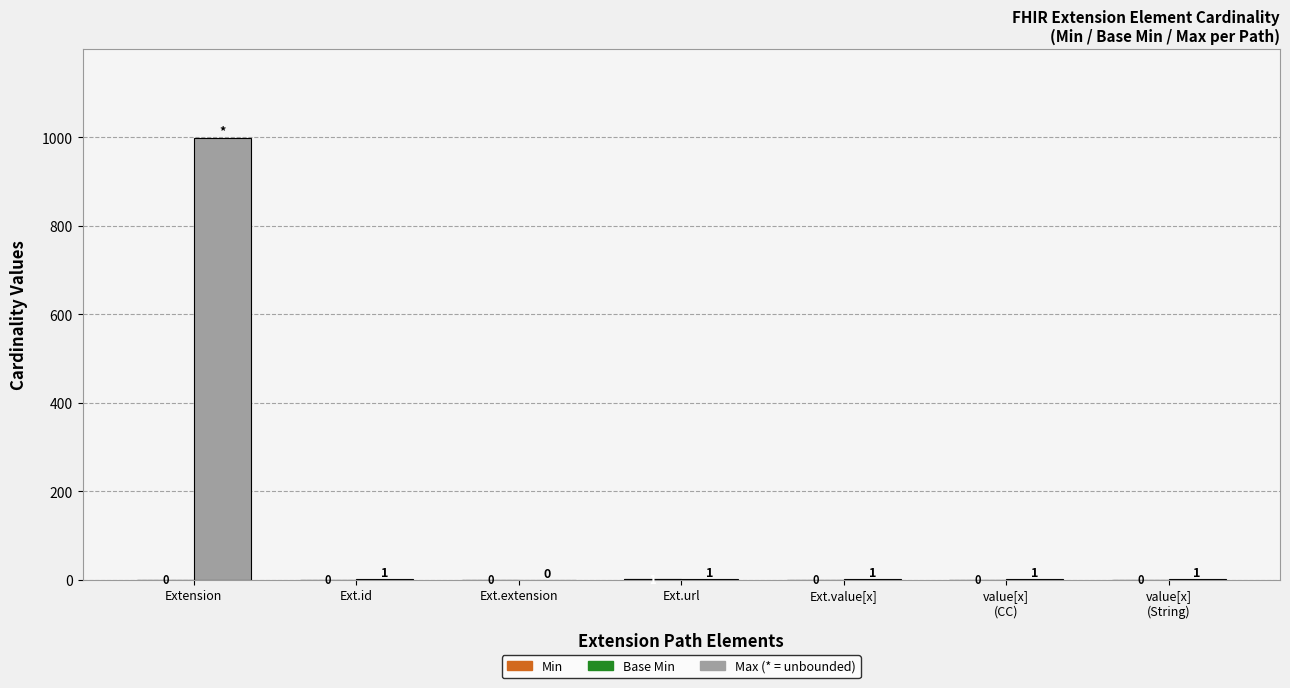

The value of Base Min at Ext.url is 1. True or false?

False